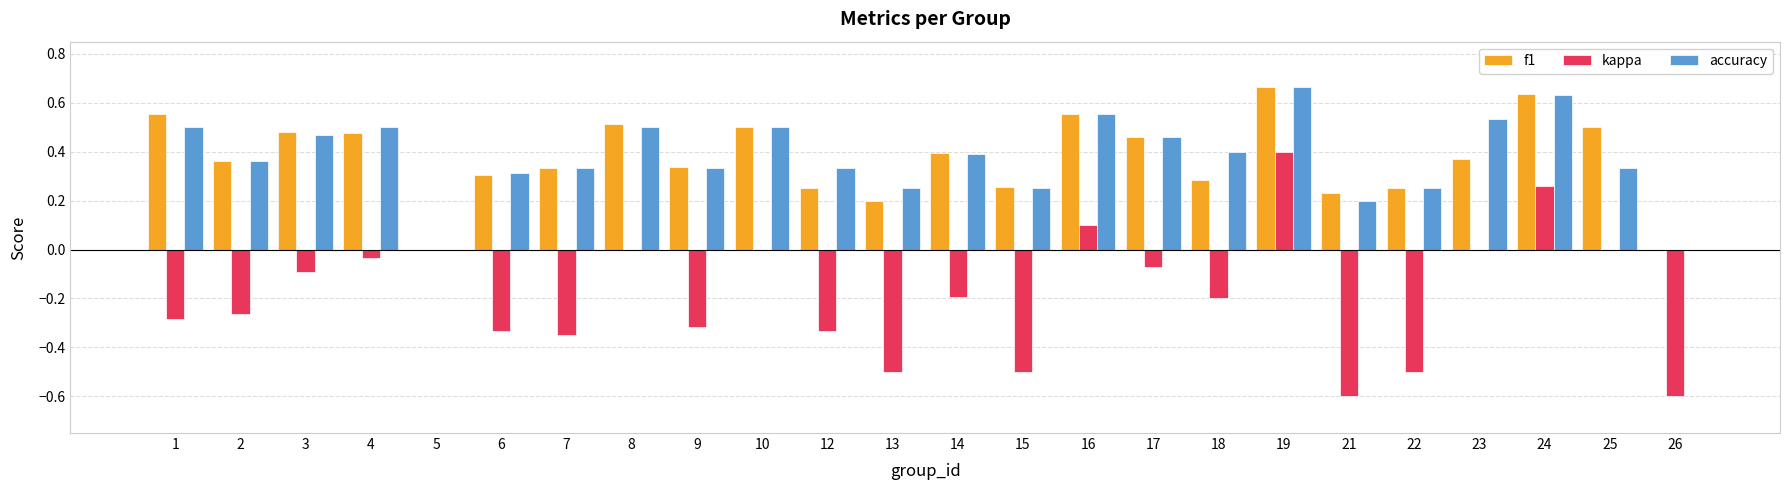

True or false: f1 has a value of 0.9 at 24.

False